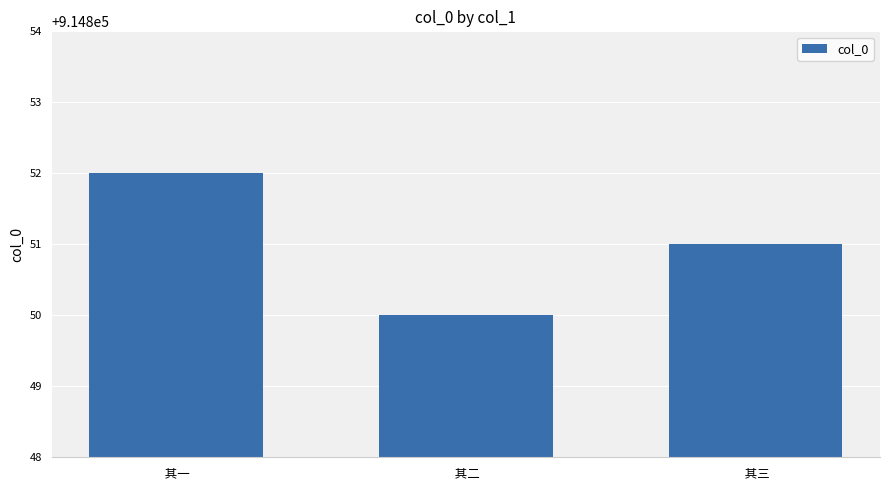

True or false: the data shows 914852 at  其一.

True